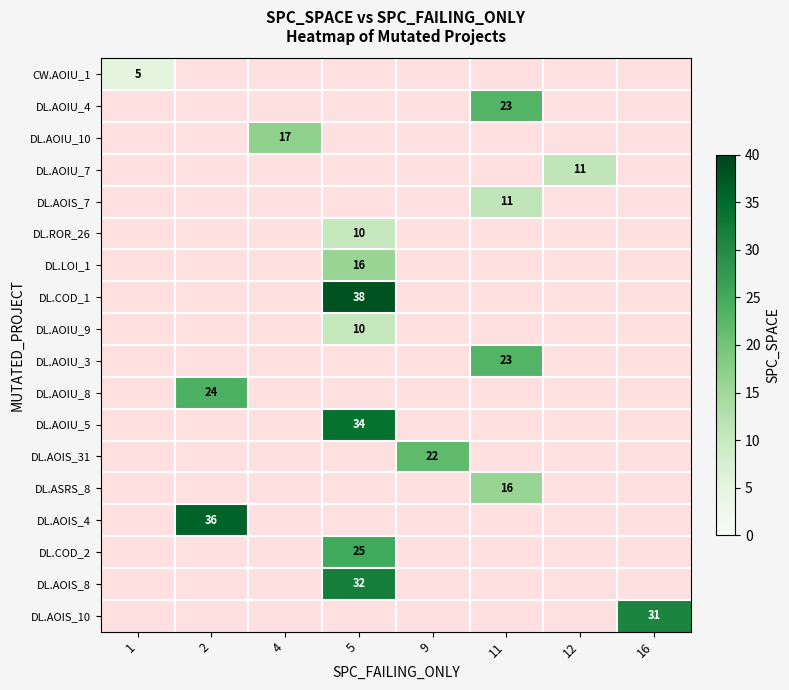

Between 5 and 11, which is larger?

11